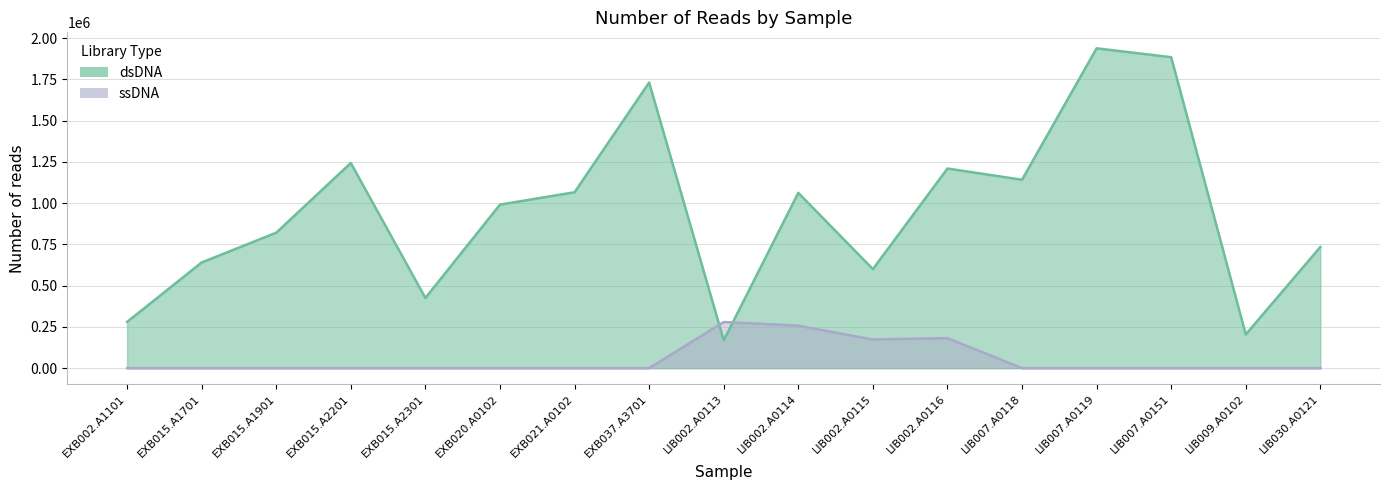

At which label is dsDNA closest to 1053367?

LIB002.A0114